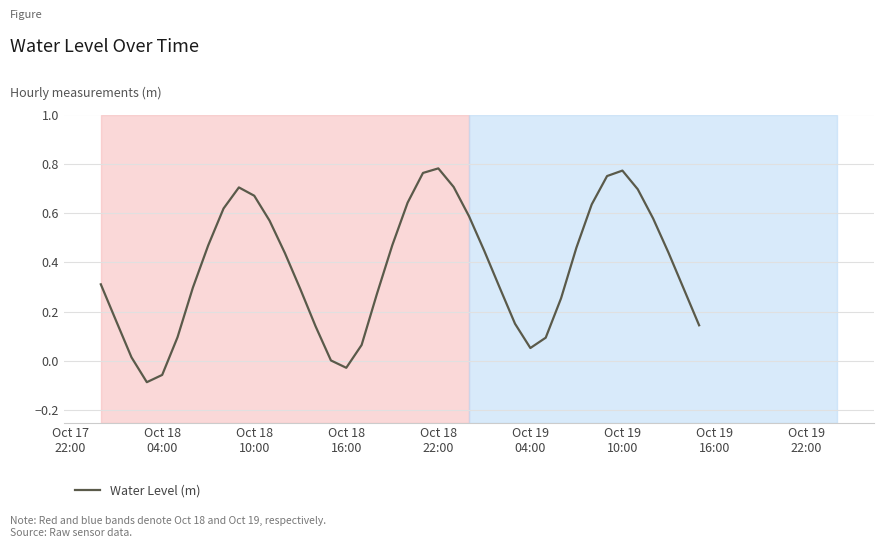

What is the difference between the maximum and minimum values?

0.9